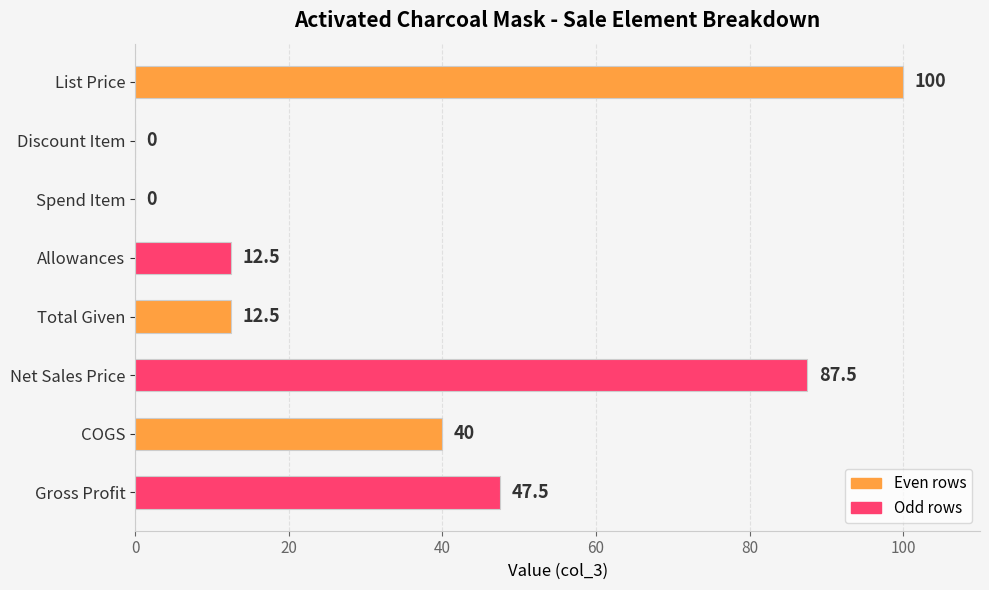

True or false: the data shows 100.0 at List Price.

True